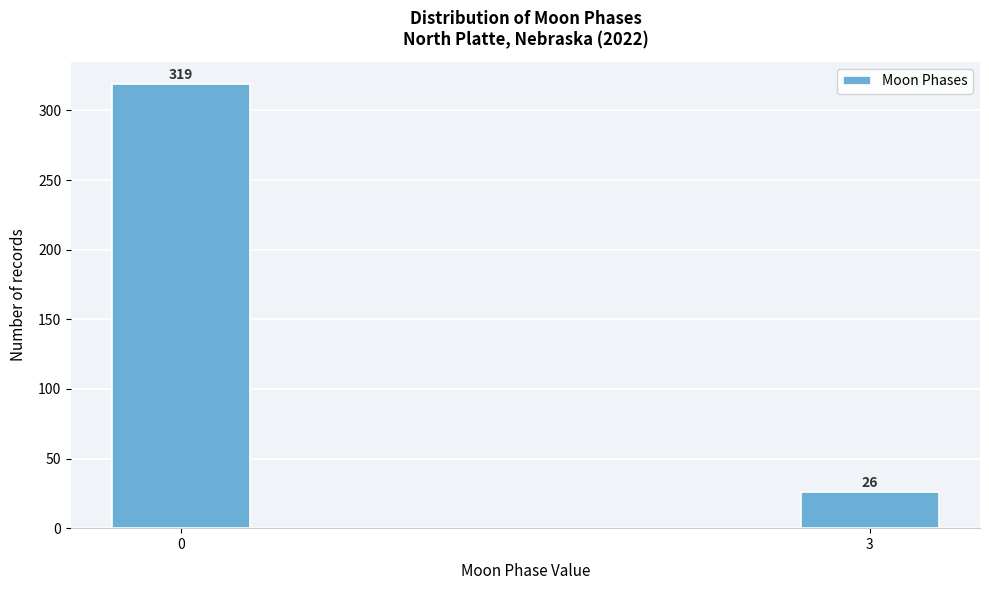

Reading right to left, what are all the values shown in this chart?

26	319